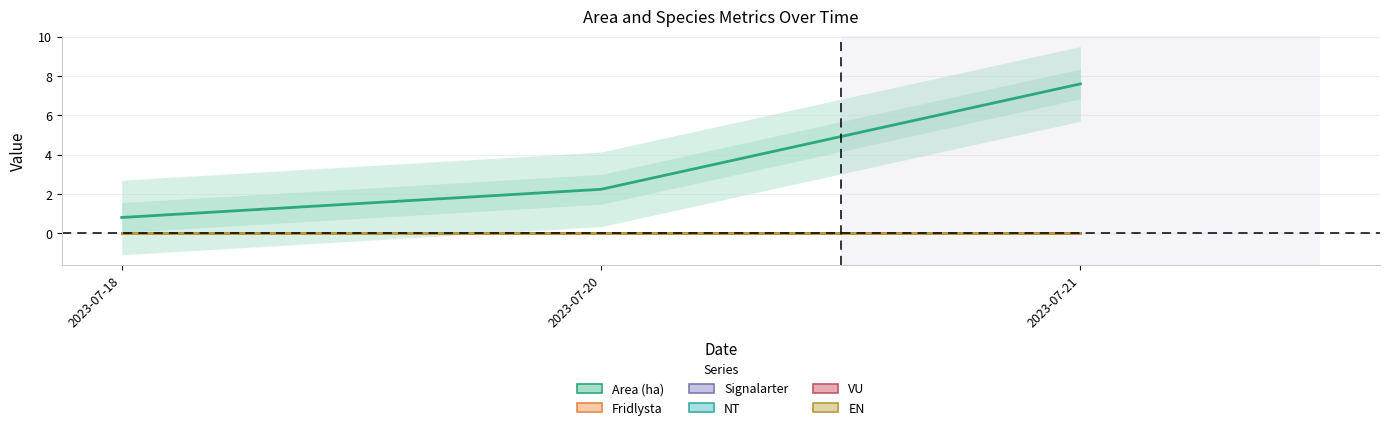

What is the spread (max minus min) of values at 2023-07-20?

2.2